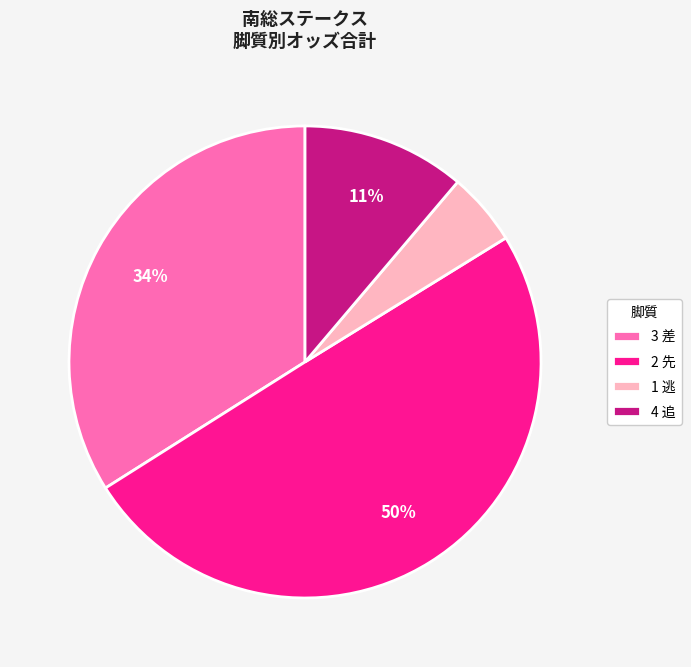

To the nearest percent, what portion does 2 先 represent?

50%